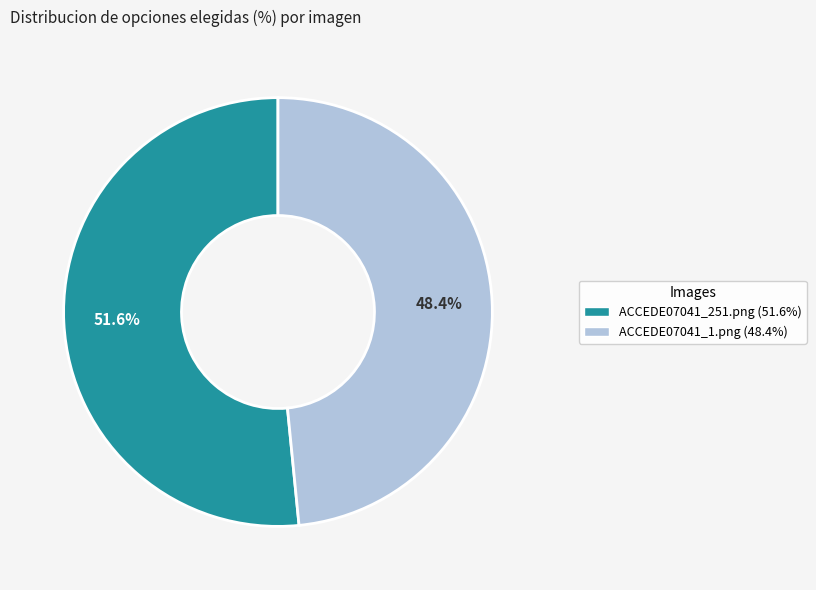

To the nearest percent, what is the difference between the ACCEDE07041_1.png and ACCEDE07041_251.png slice percentages?

3%